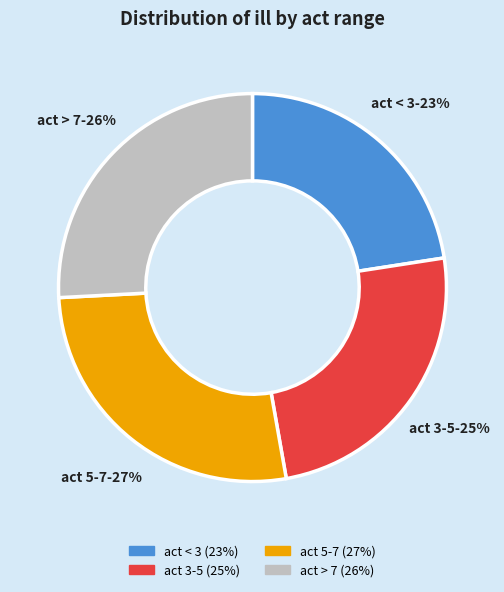

Does any single category account for the majority?

No